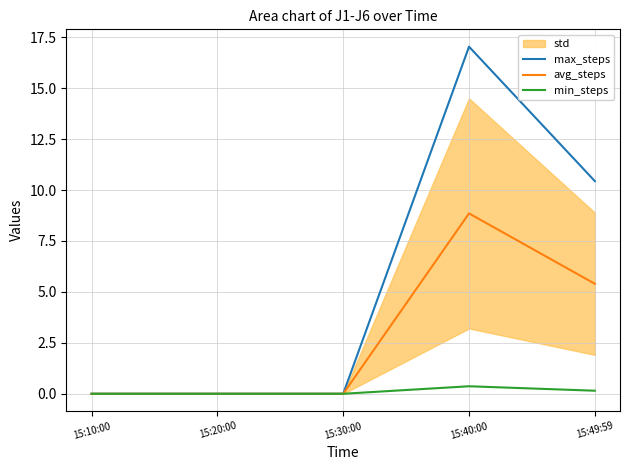

At which category does the chart reach its minimum across all series?

15:10:00